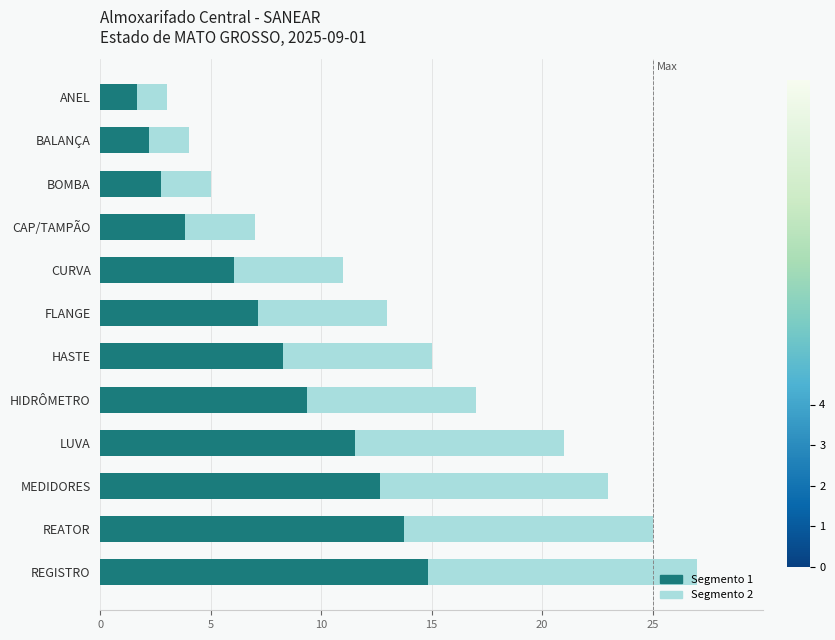

At which label does Segmento 1 reach its peak?

REGISTRO